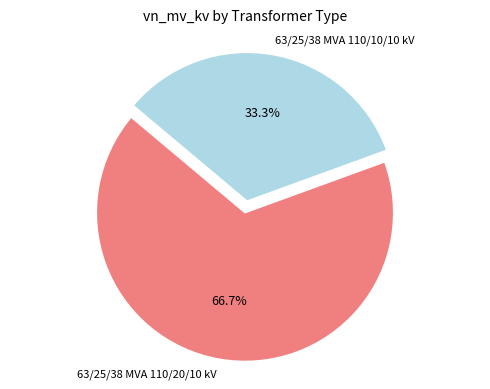

Which has a higher value, 63/25/38 MVA 110/20/10 kV or 63/25/38 MVA 110/10/10 kV?

63/25/38 MVA 110/20/10 kV